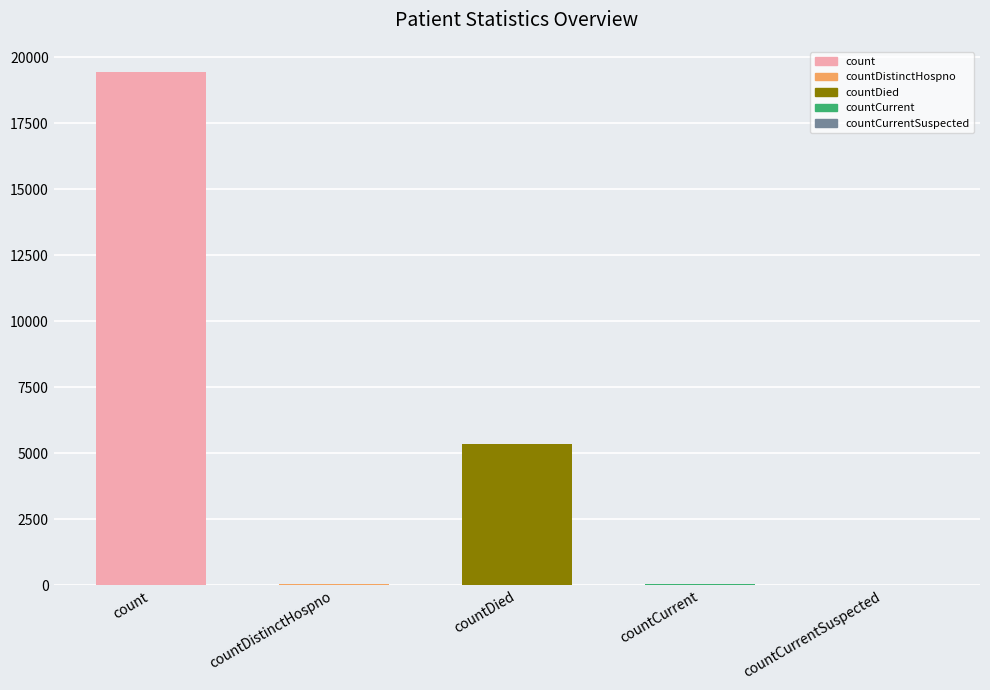

Where is the data nearest to the value 9710?

countDied